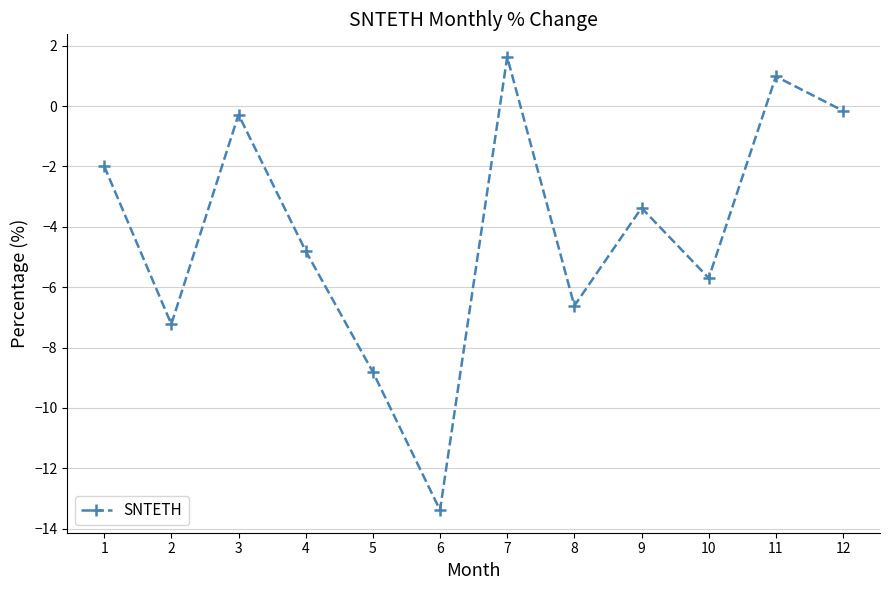

Where is the first local maximum?

3